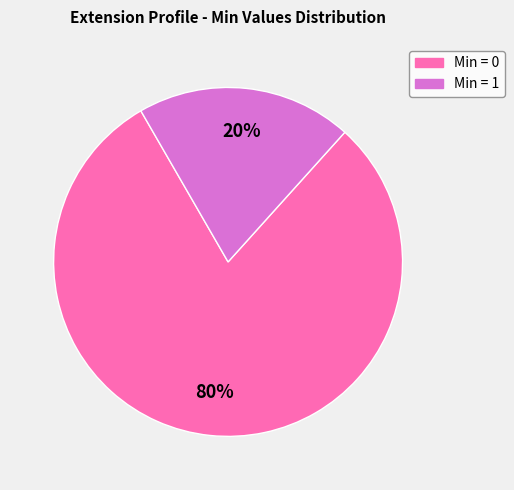

Is there any slice that represents more than half of the pie?

Yes